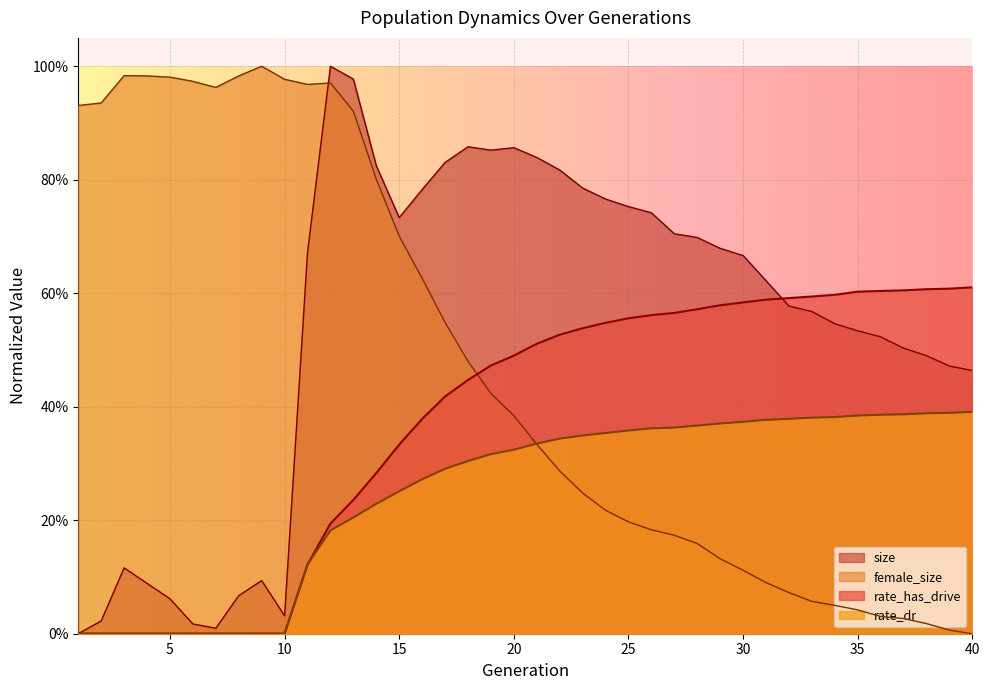

Count the number of categories in the chart.

40